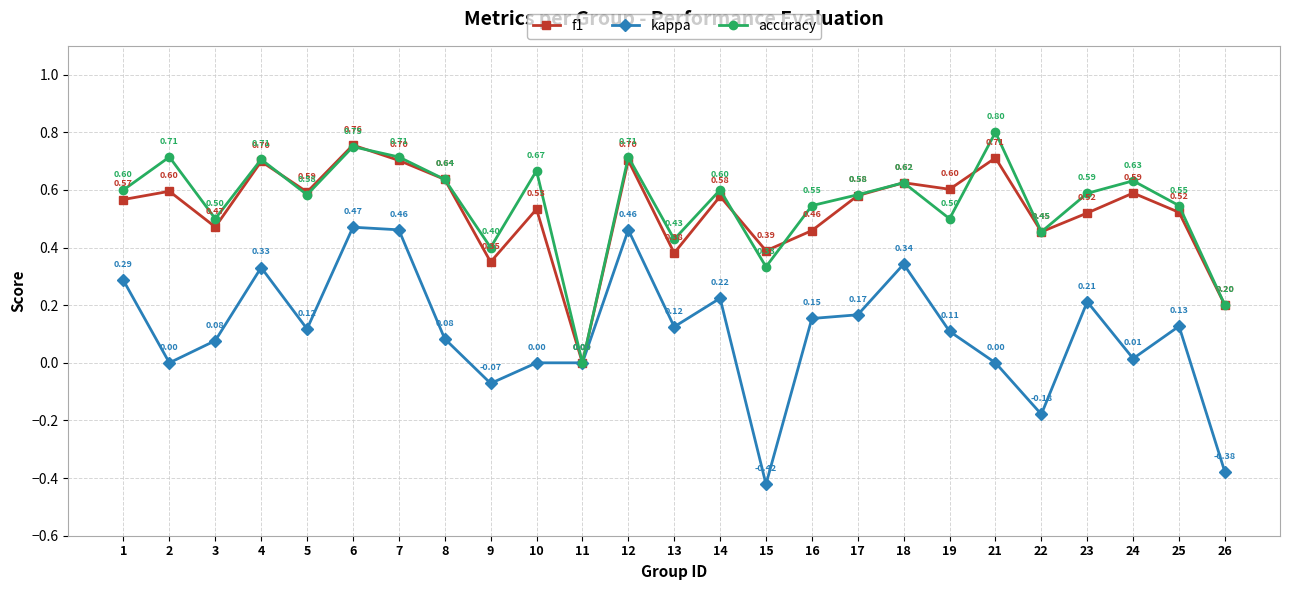

Which series has the largest range (max minus min)?

kappa